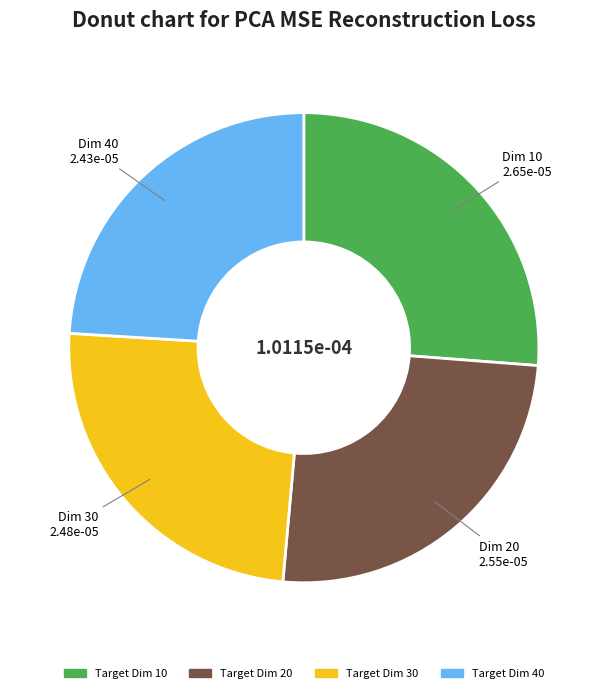

Is there any slice that represents more than half of the pie?

No